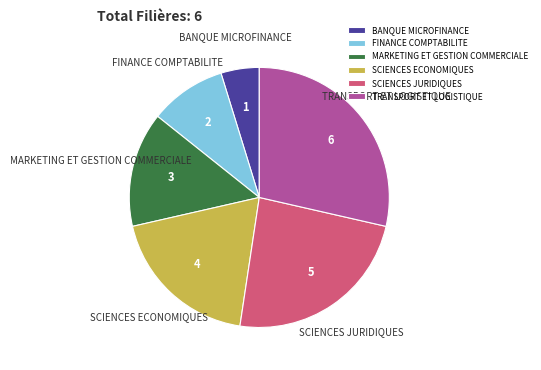

Combined, do TRANSPORT ET LOGISTIQUE and BANQUE MICROFINANCE account for over 50%?

No